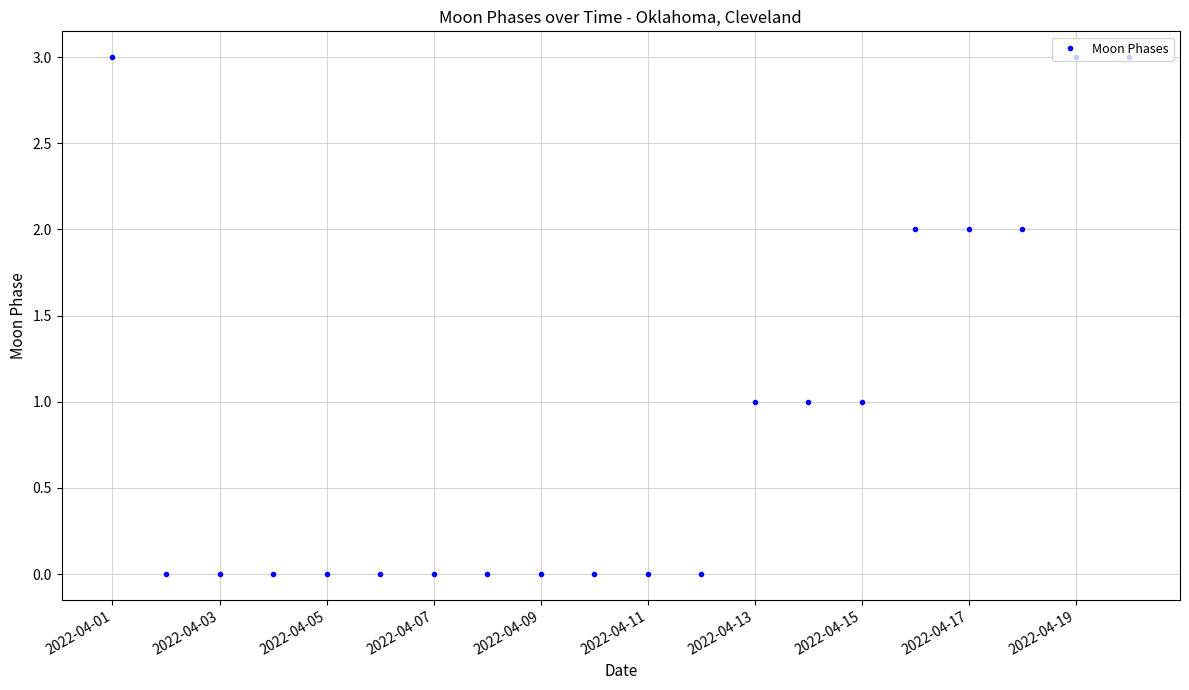

How many lines are shown in the chart?

1